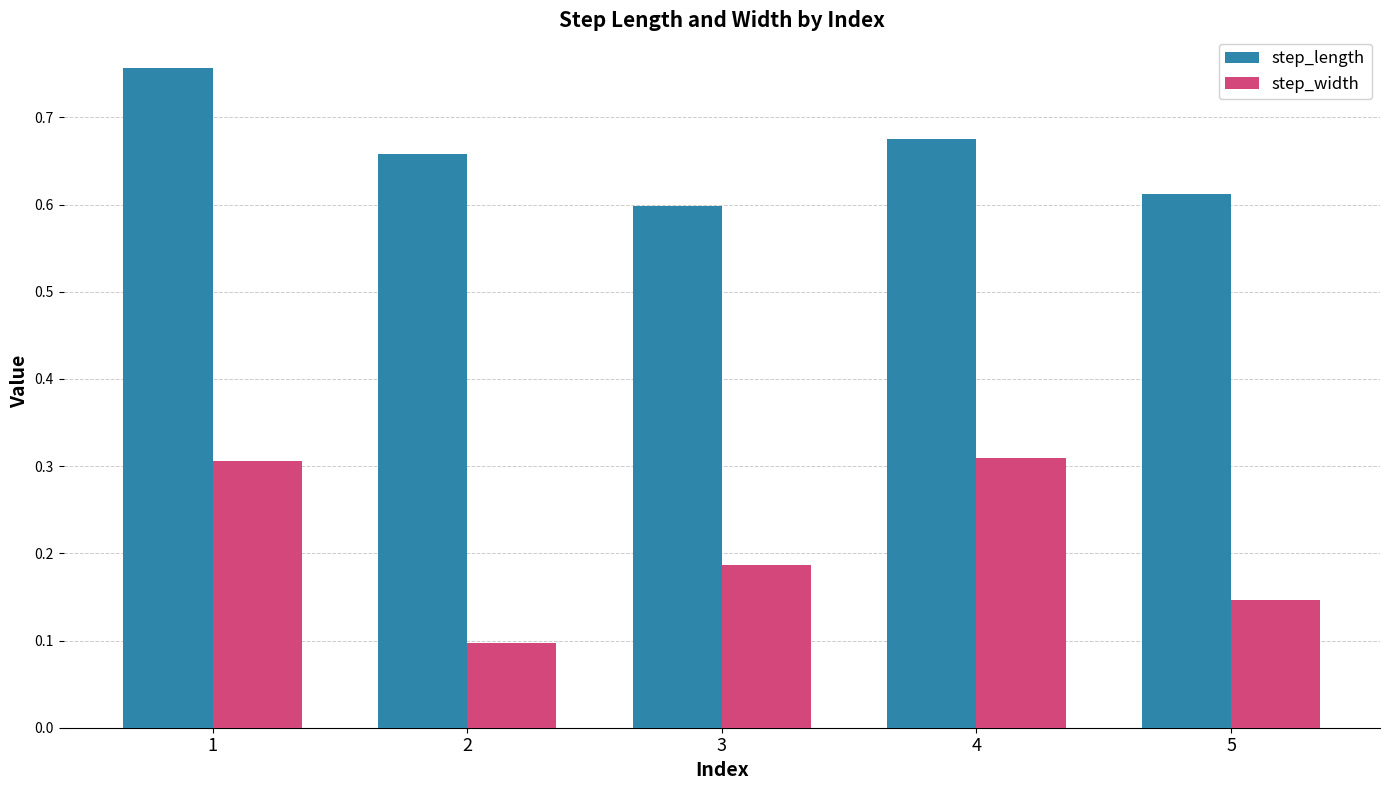

What is the total value across all series at 4?

1.0